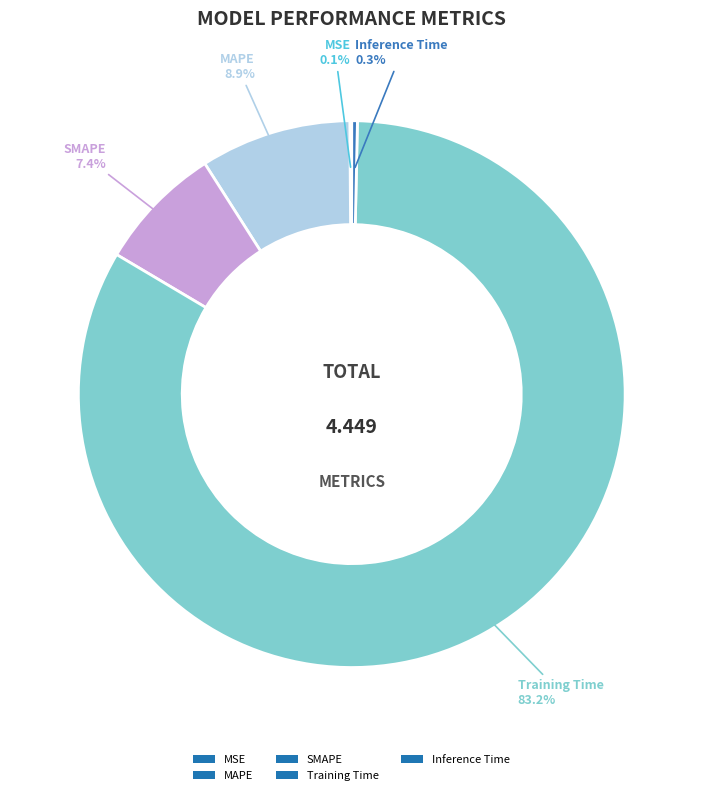

Which slice is the largest?

Training Time